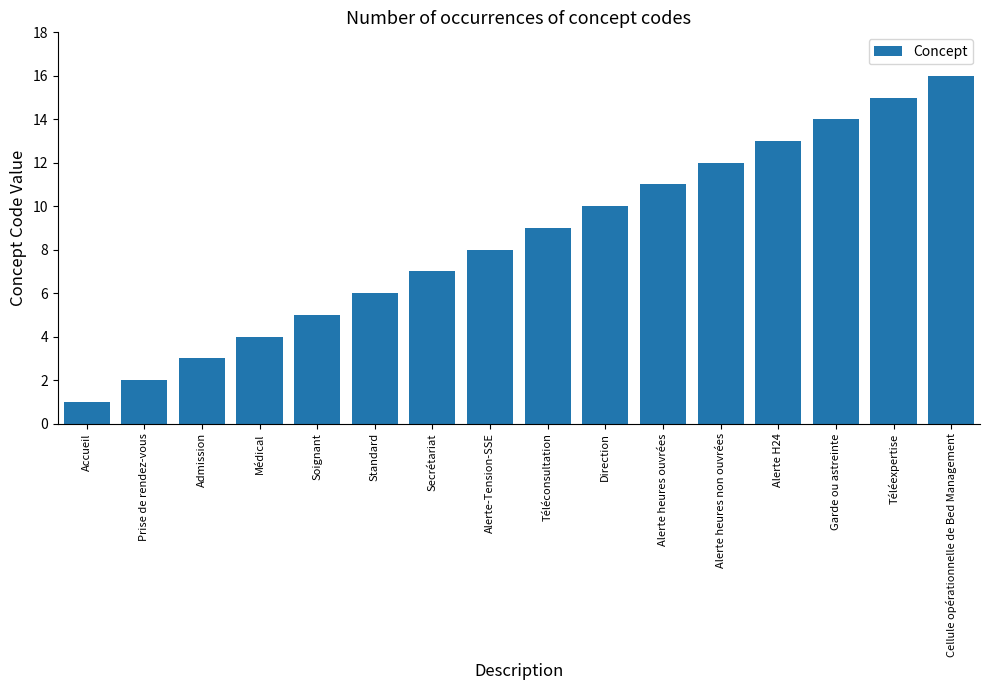

Count the number of data series in this chart.

1